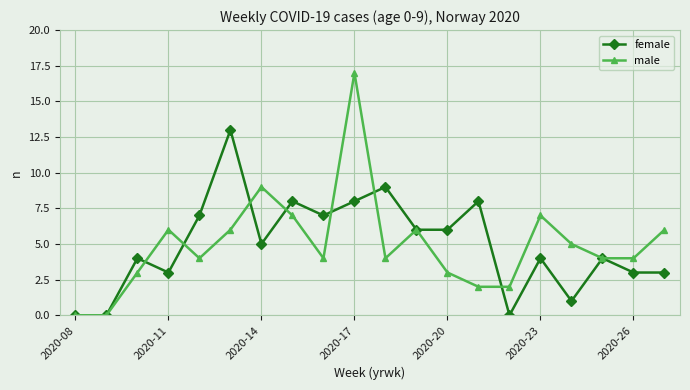

Reading right to left, transcribe all the data shown in this chart.

female: 3	3	4	1	4	0	8	6	6	9	8	7	8	5	13	7	3	4	0	0
male: 6	4	4	5	7	2	2	3	6	4	17	4	7	9	6	4	6	3	0	0